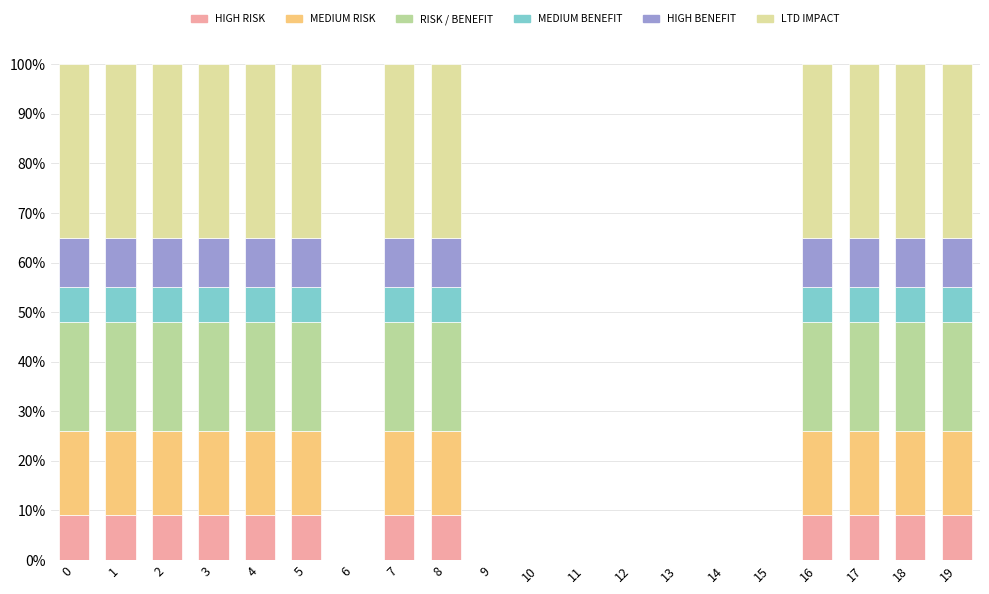

What is the total value across all series at 8?

100